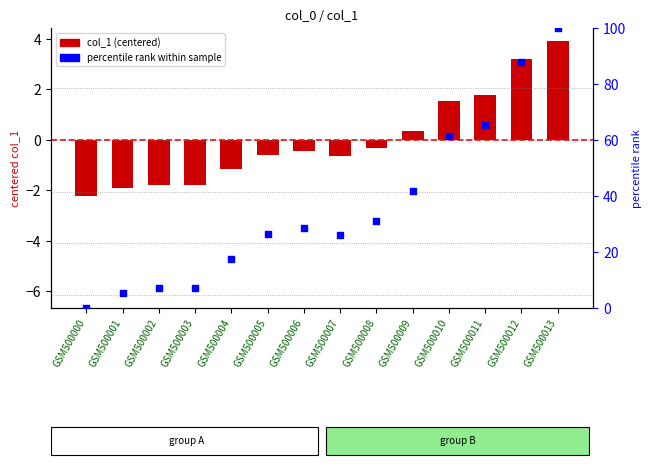

Which series reaches the minimum Y coordinate?

col_1